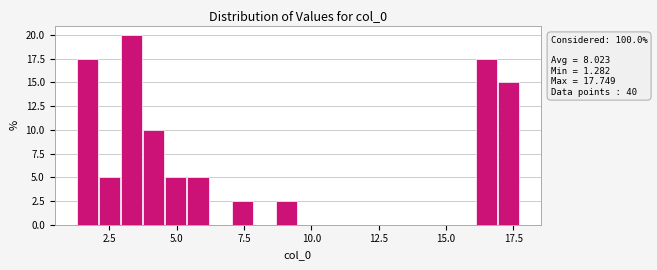

Read against the x-axis, roughly where is the centre of the tallest bar?

3.5